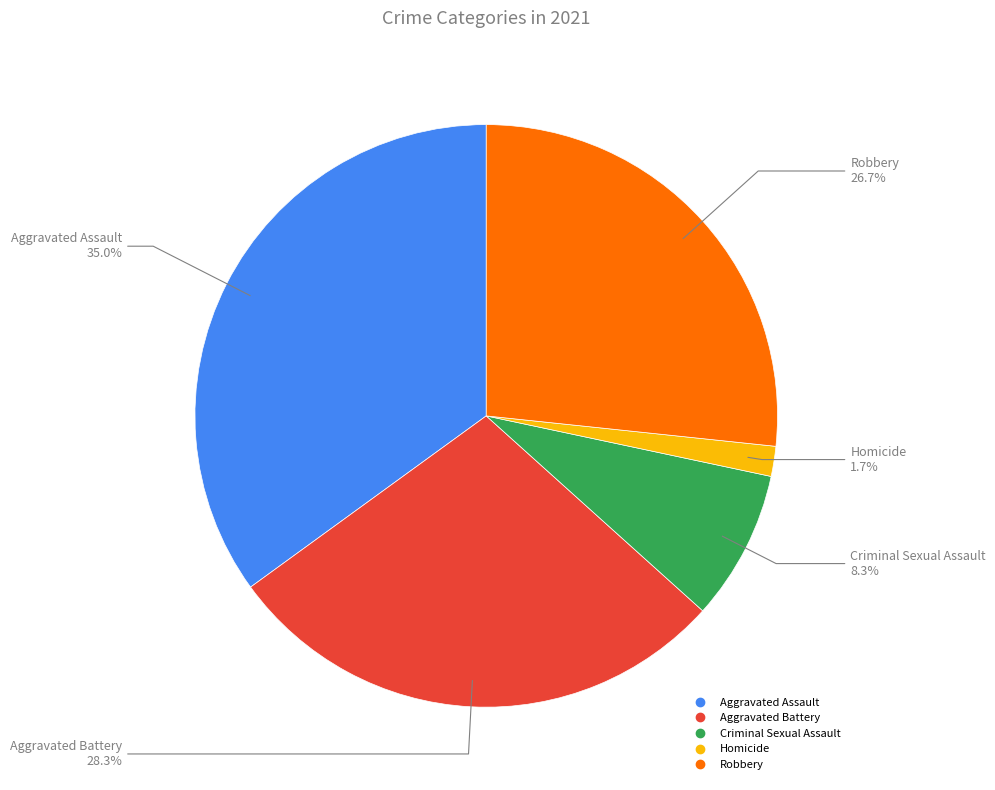

Is Aggravated Assault the majority of the pie?

No